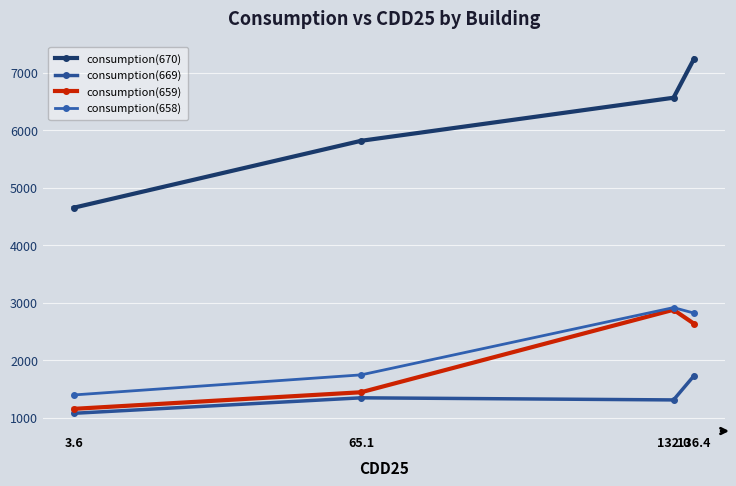

Where is the first local maximum for consumption(659)?

132.0